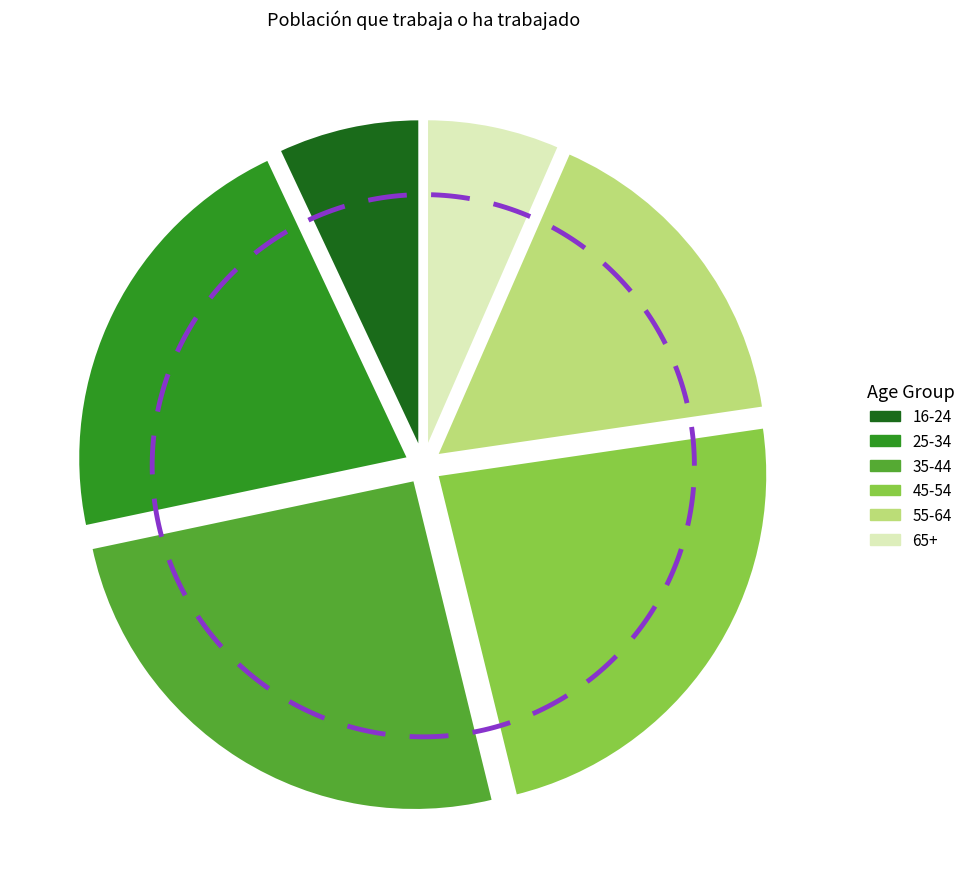

Count the number of slices in the pie.

6